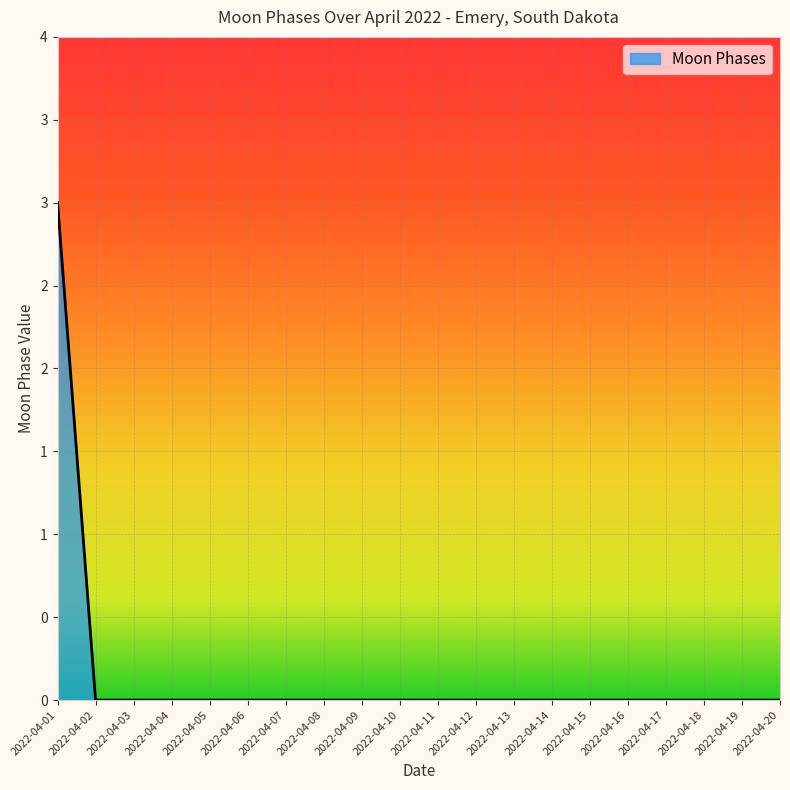

What is the difference between the maximum and minimum values?

3